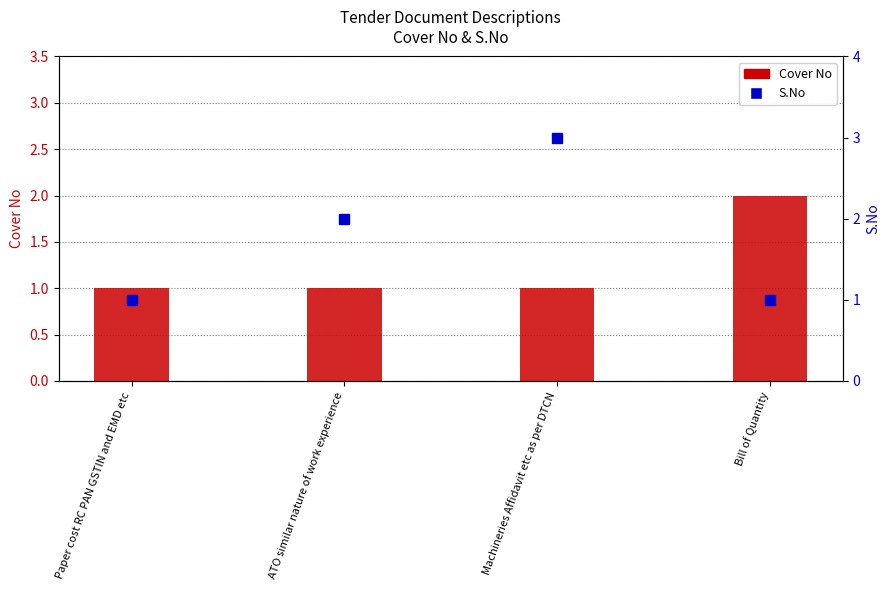

Which series has the widest spread of Y values?

S.No